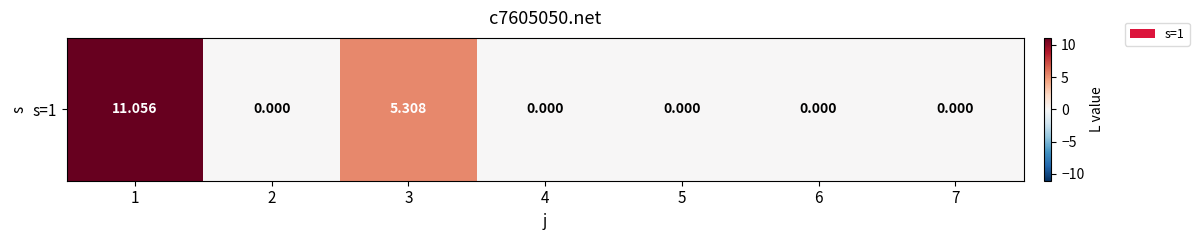

At which category does the chart reach its peak across all series?

1